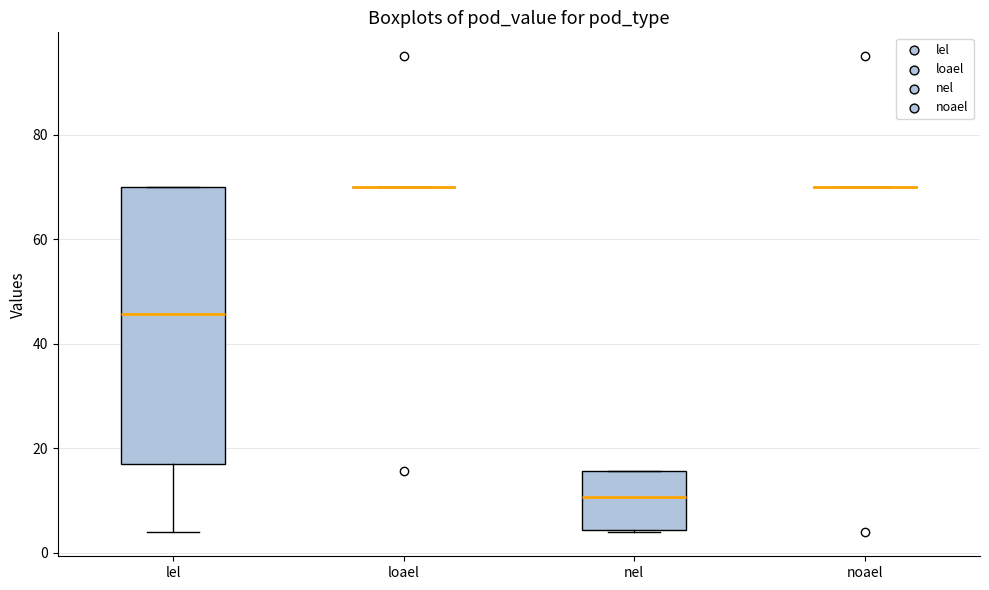

Reading left to right, transcribe this box plot: for each box, give where its median line is, the range the box spans, and where its two whiskers end, as read against the y-axis. The values are not printed on the chart, so give them approximately, as read against the axis.

lel: median 46, box 18 to 70, whiskers 4 to 70
loael: box collapsed to a line at 70, whiskers 70 to 70
nel: median 10, box 4 to 16, whiskers 4 to 16
noael: box collapsed to a line at 70, whiskers 70 to 70